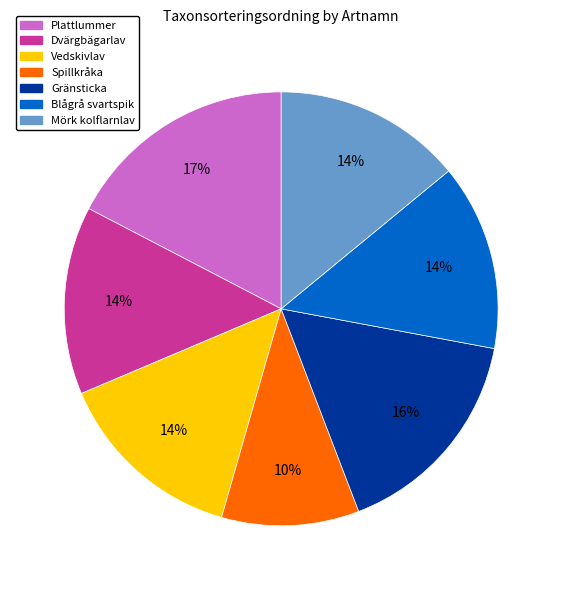

Is the sum of Plattlummer and Vedskivlav greater than half?

No